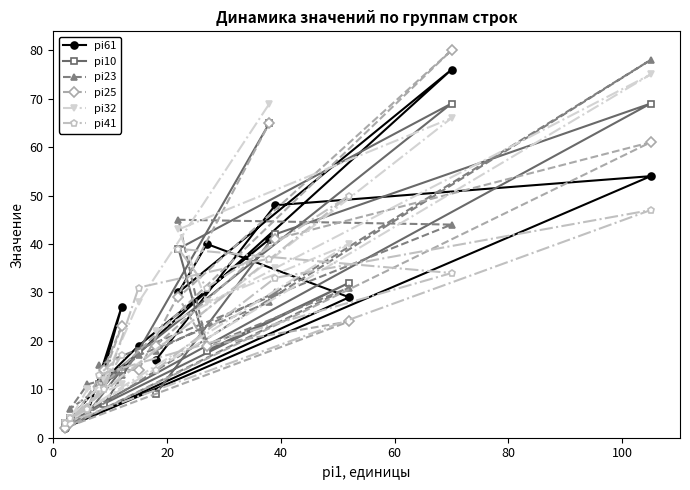

The value of pi23 at 0 is 8. True or false?

False